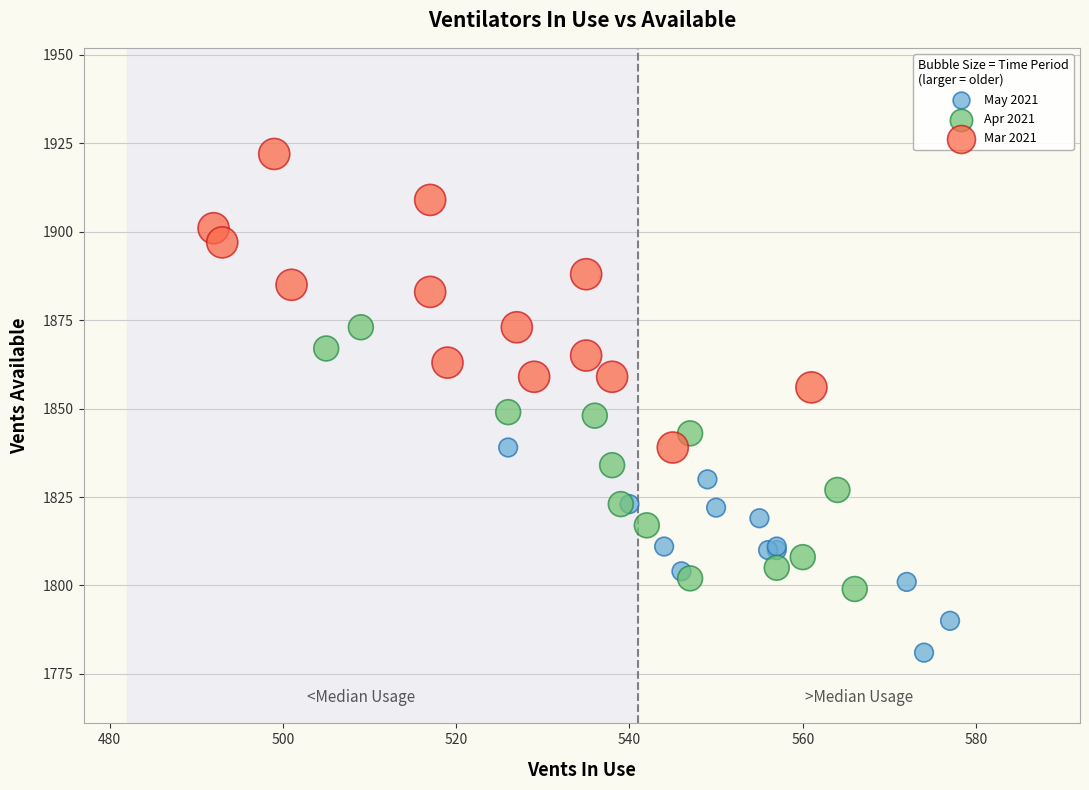

Which series has the widest spread of Y values?

Mar 2021